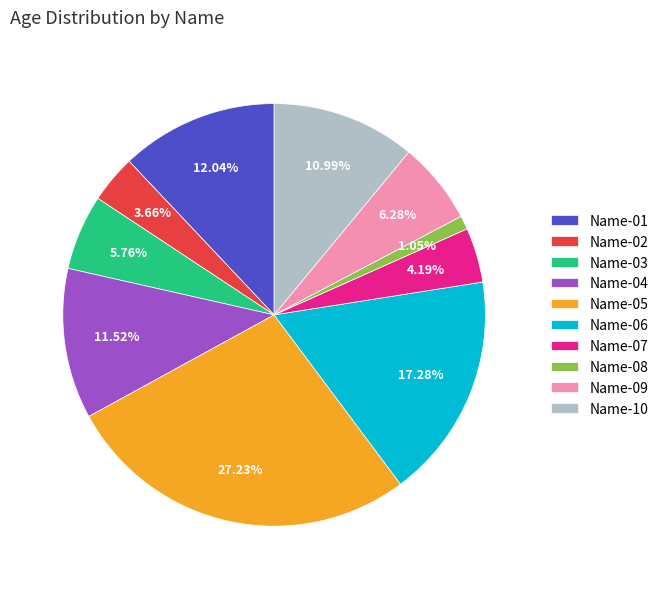

Is it true that Name-03 is 6% of the pie?

True